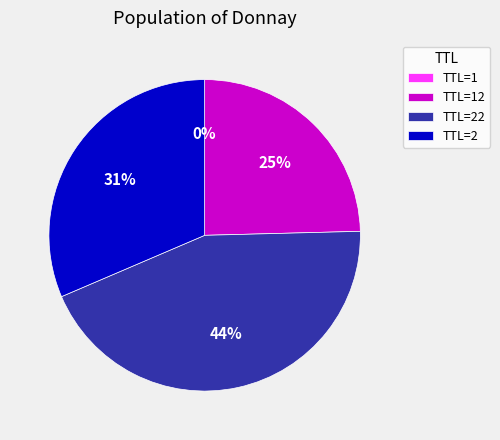

Which slice is the largest?

TTL=22